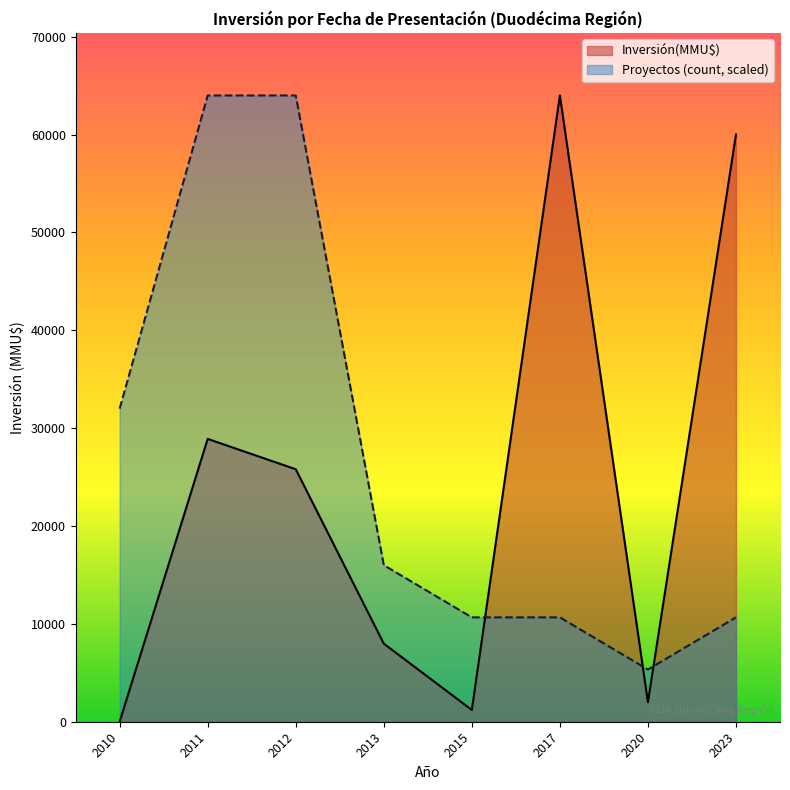

What is the difference between the Inversión(MMU$) values at 2020 and 2012?

23800.0